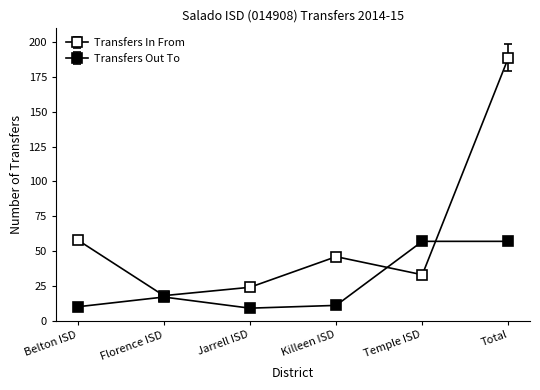

Reading right to left, transcribe all the data shown in this chart.

Transfers In From: 189	33	46	24	18	58
Transfers Out To: 57	57	11	9	17	10